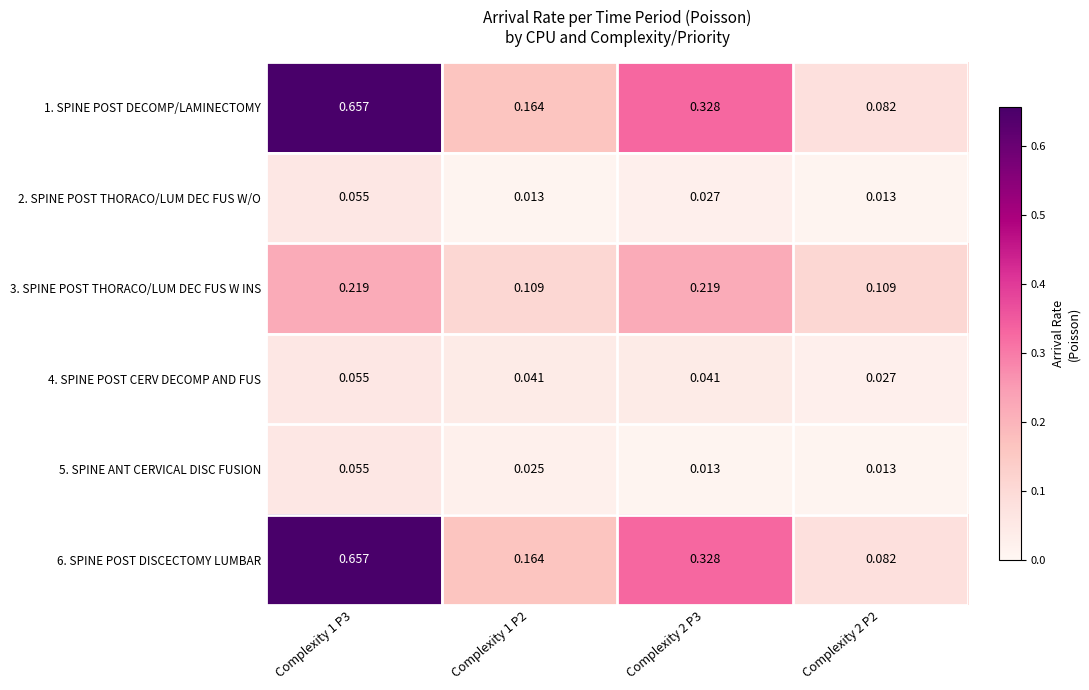

Is the value of 3. SPINE POST THORACO/LUM DEC FUS W INS at Complexity 2 P3 greater than the value of 1. SPINE POST DECOMP/LAMINECTOMY at Complexity 2 P3?

No